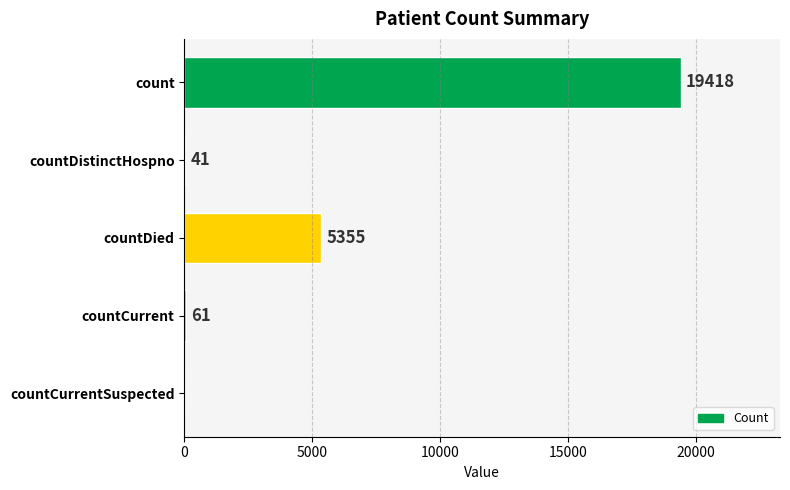

What is the sum of all values?

24875